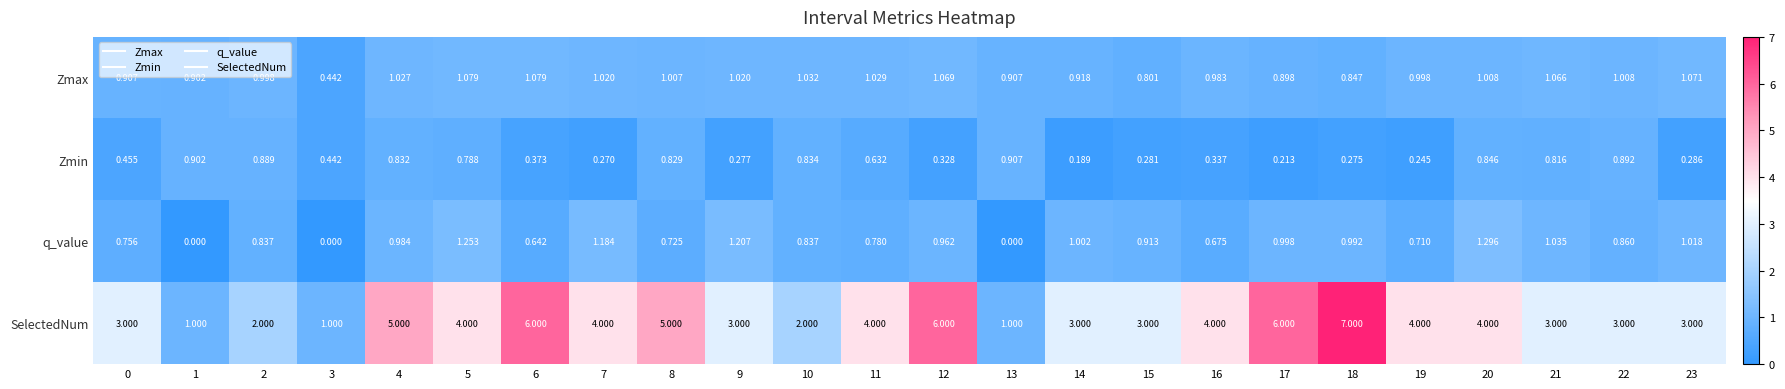

Which series has the largest range (max minus min)?

SelectedNum